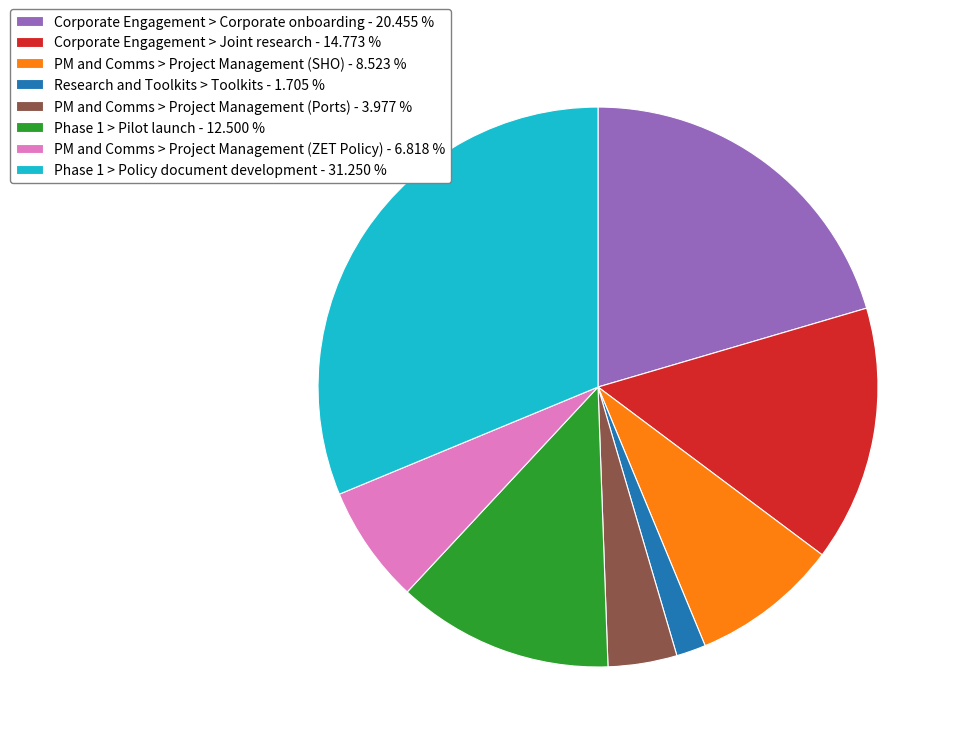

Is the sum of Corporate Engagement > Joint research - 14.773 % and PM and Comms > Project Management (SHO) - 8.523 % greater than half?

No